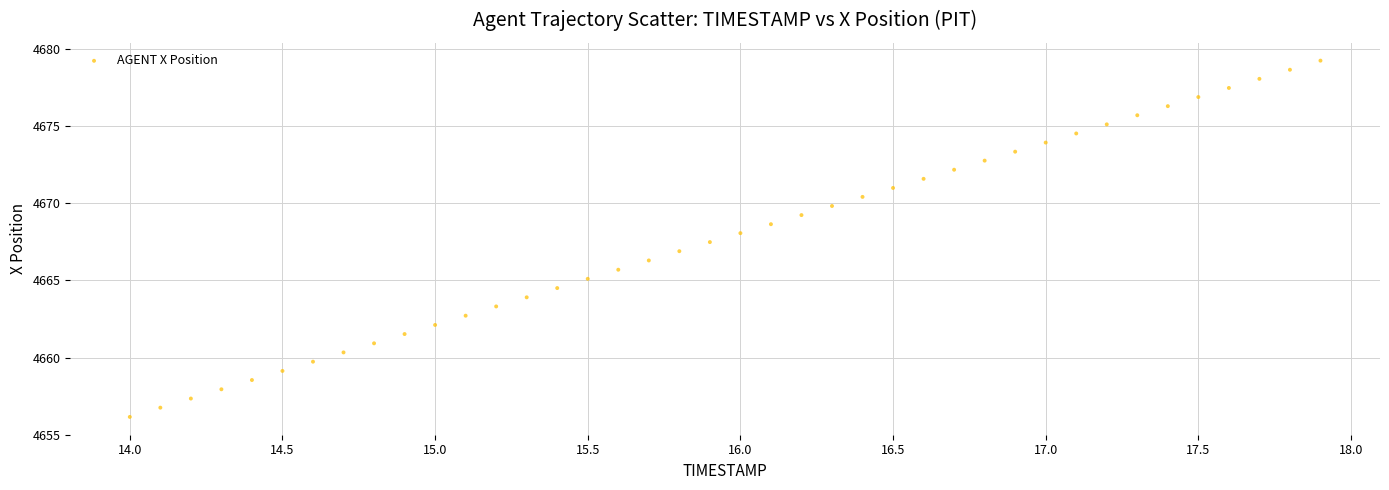

What is the range of Y values (max minus min)?

23.1